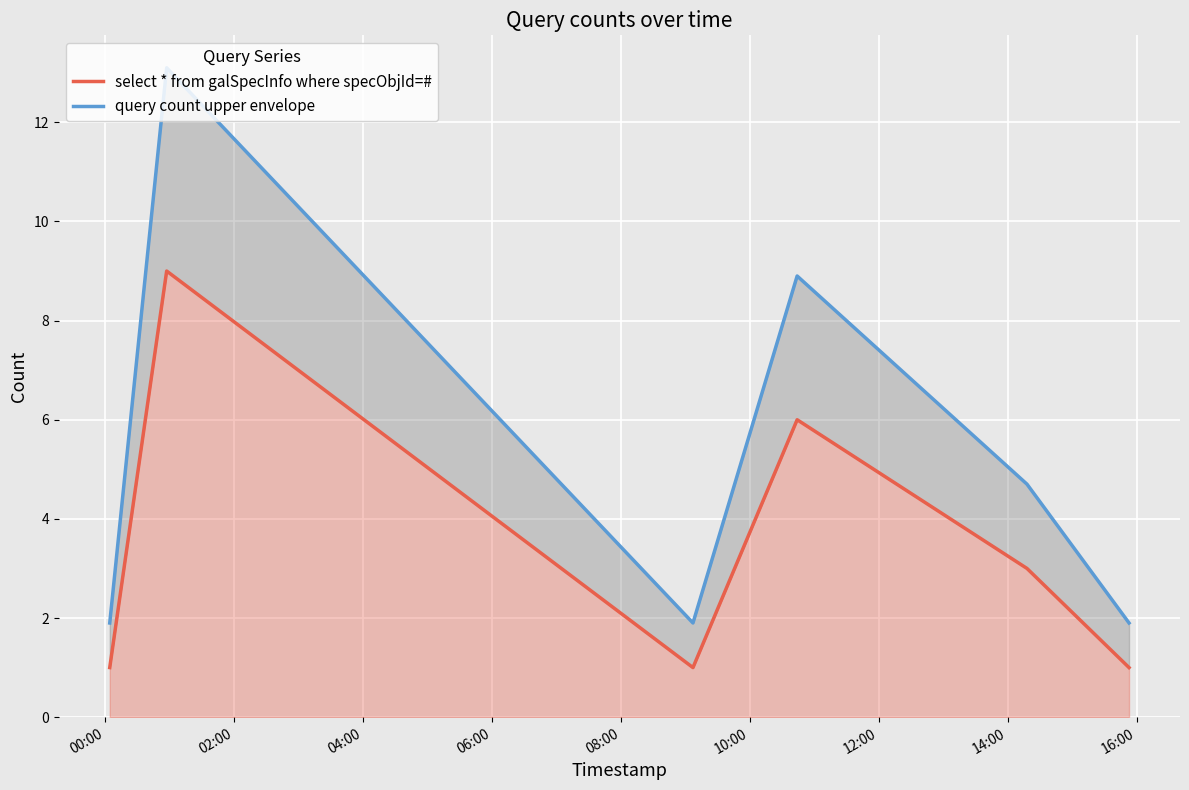

True or false: query count upper envelope has a value of 1.0 at 10:00.

False